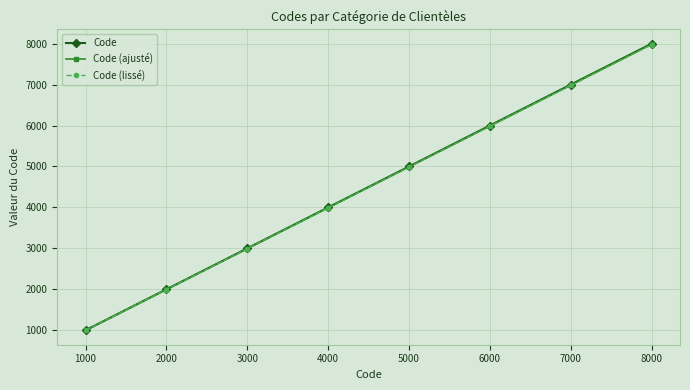

What is the sum of all Code values?

36000.0